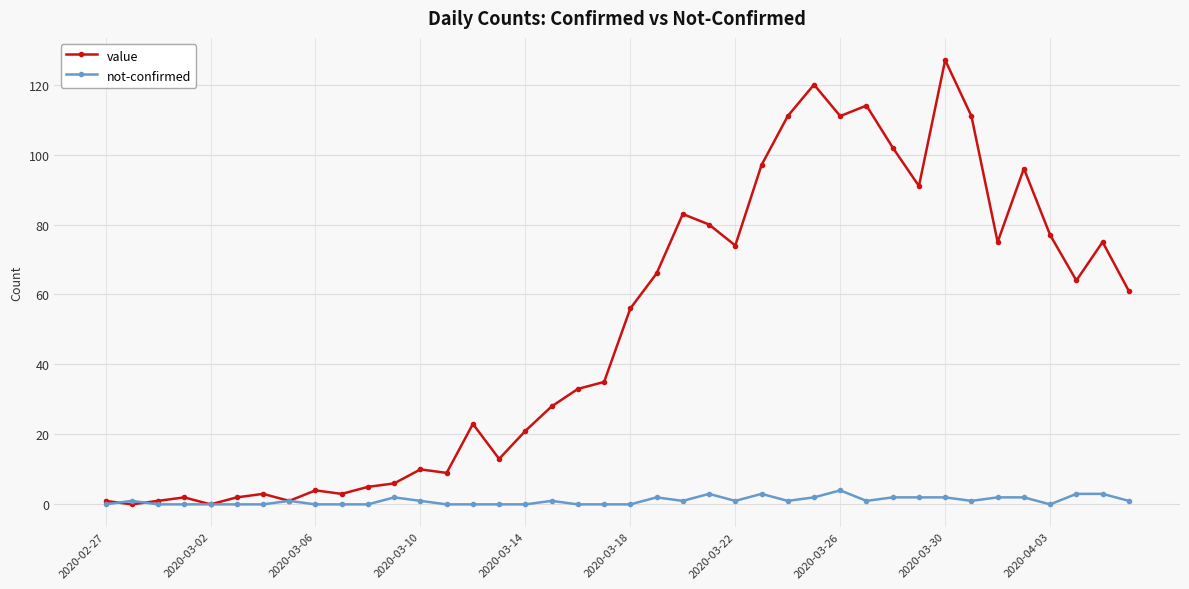

True or false: value has more than 2 interior local peaks.

True